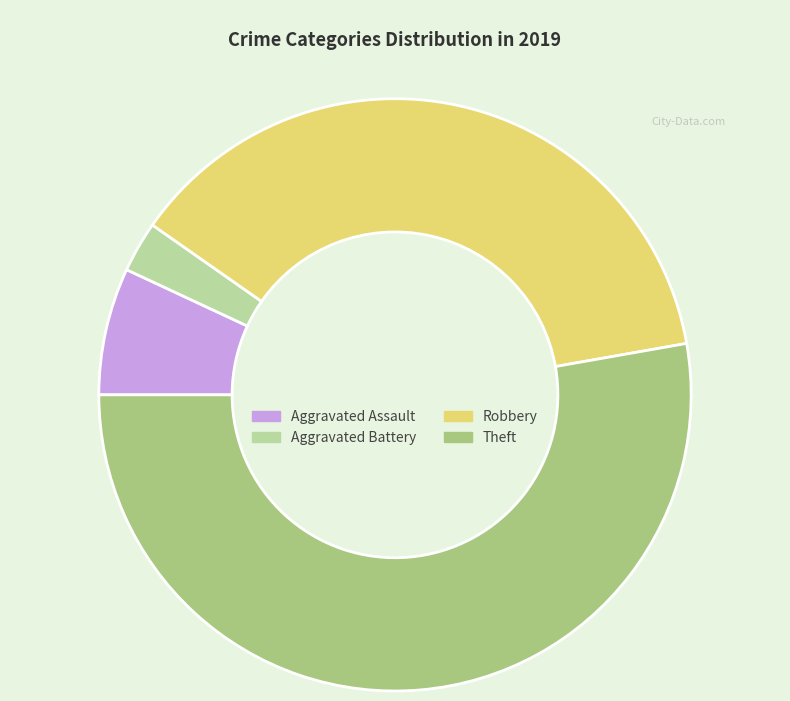

What is the ratio of the value at Aggravated Battery to the value at Robbery?

0.1